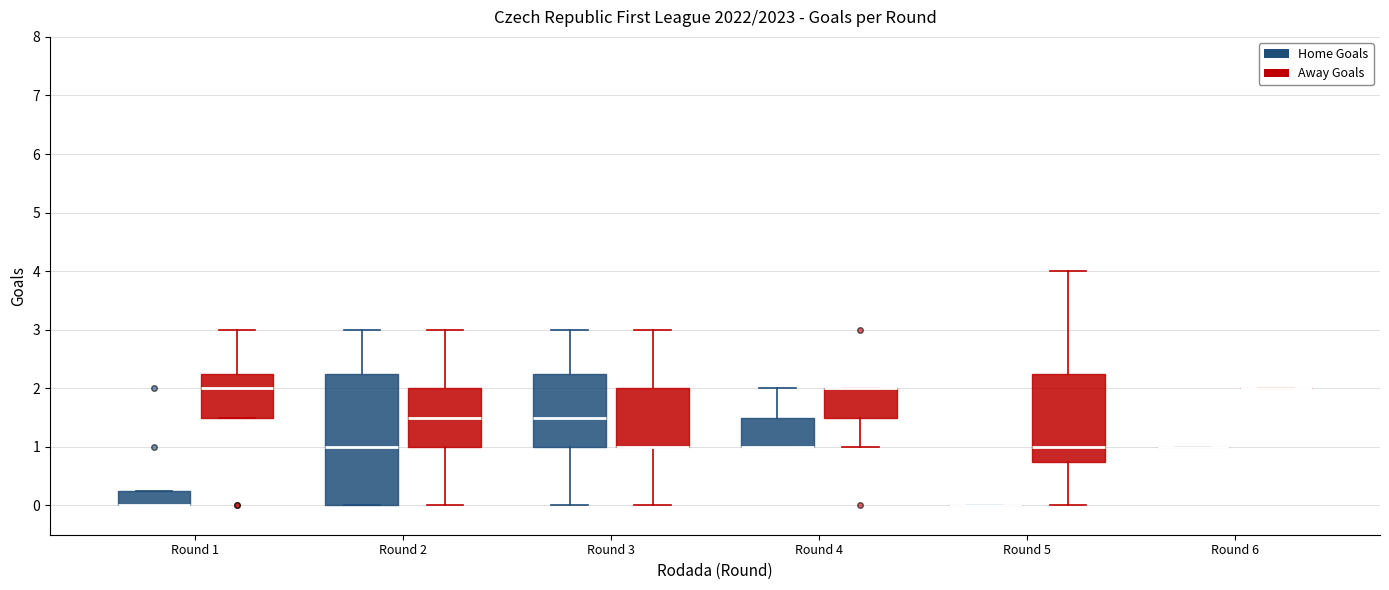

Where does the upper whisker of the box for Round 1 (Away Goals) end on the y-axis? The values are not printed on the chart, so give them approximately, as read against the axis.

3.0